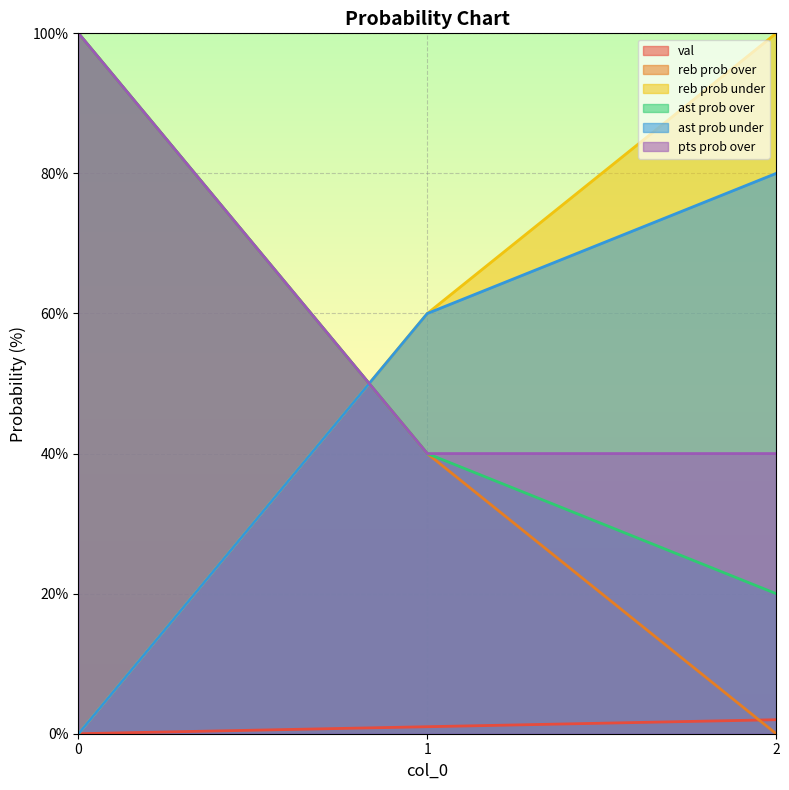

Does the chart display data point markers on the line(s)?

No